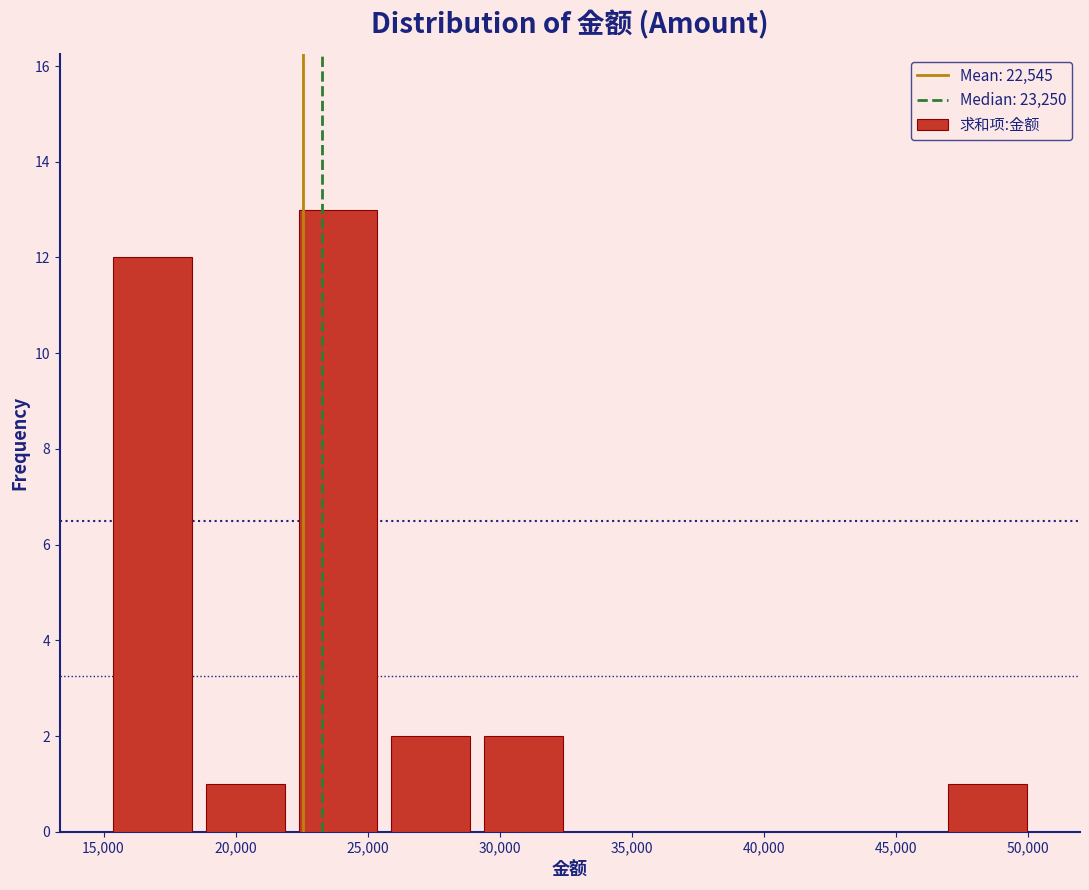

Reading left to right, transcribe this chart: for each bar, give the range it covers on the x-axis and its height. Neither the bar edges nor the heights are printed on the chart, so give them approximately, as read against the axes.

15000 to 18500: 12
18500 to 22000: 1
22000 to 25500: 13
25500 to 29000: 2
29000 to 32500: 2
32500 to 36000: 0
36000 to 39500: 0
39500 to 43000: 0
43000 to 46500: 0
46500 to 50000: 1